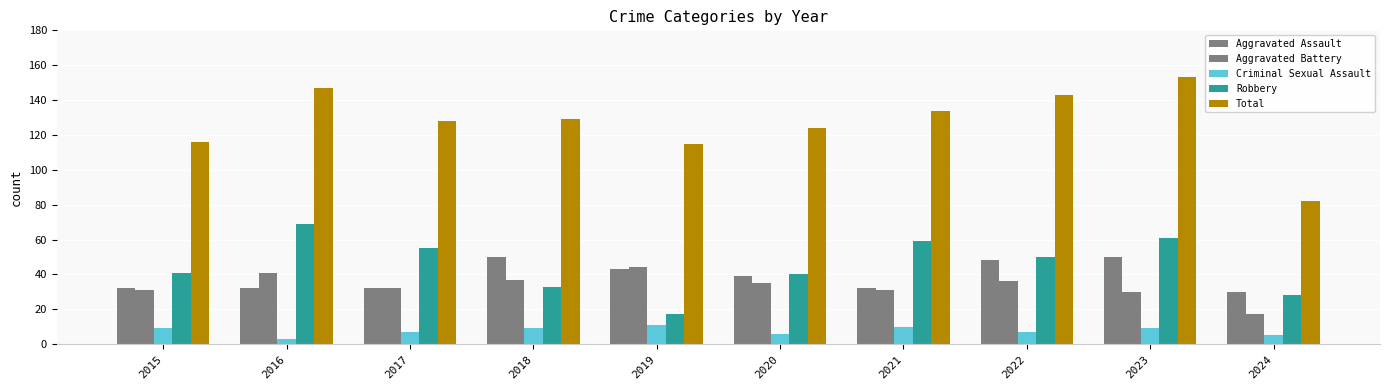

Are the bars grouped side by side (vs. stacked)?

Yes